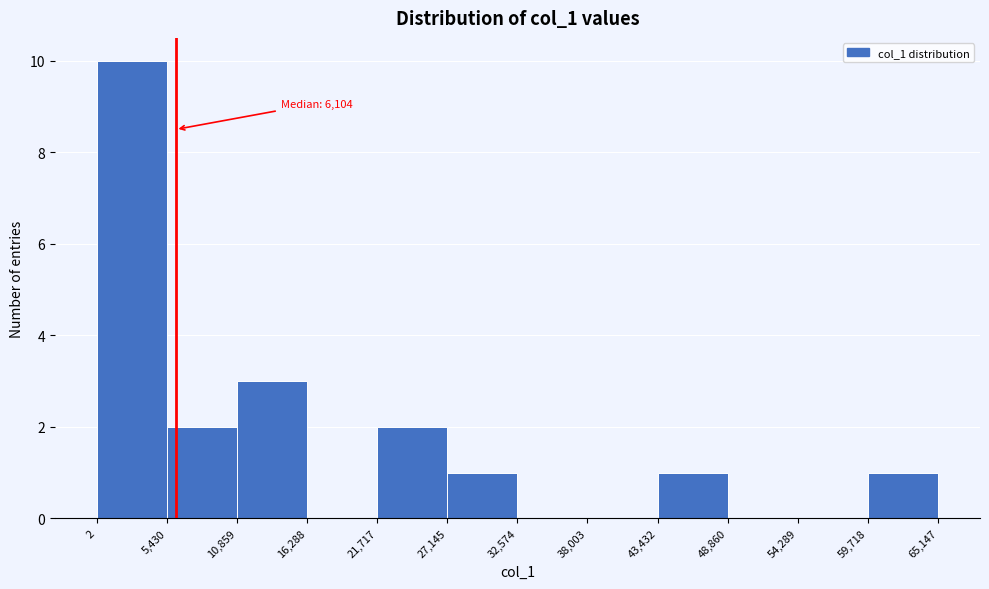

Over which range of the x-axis is the bar tallest?

2 to 5,430